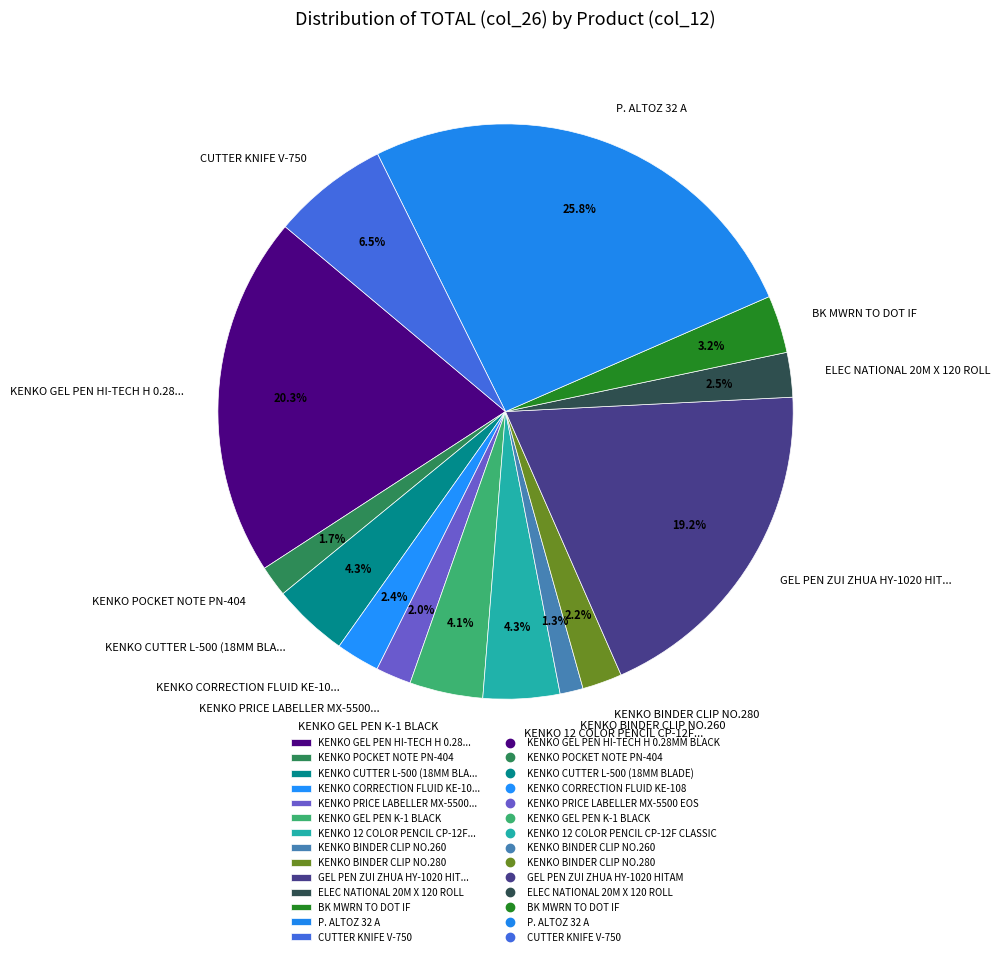

To the nearest percent, what is the average slice percentage?

7%